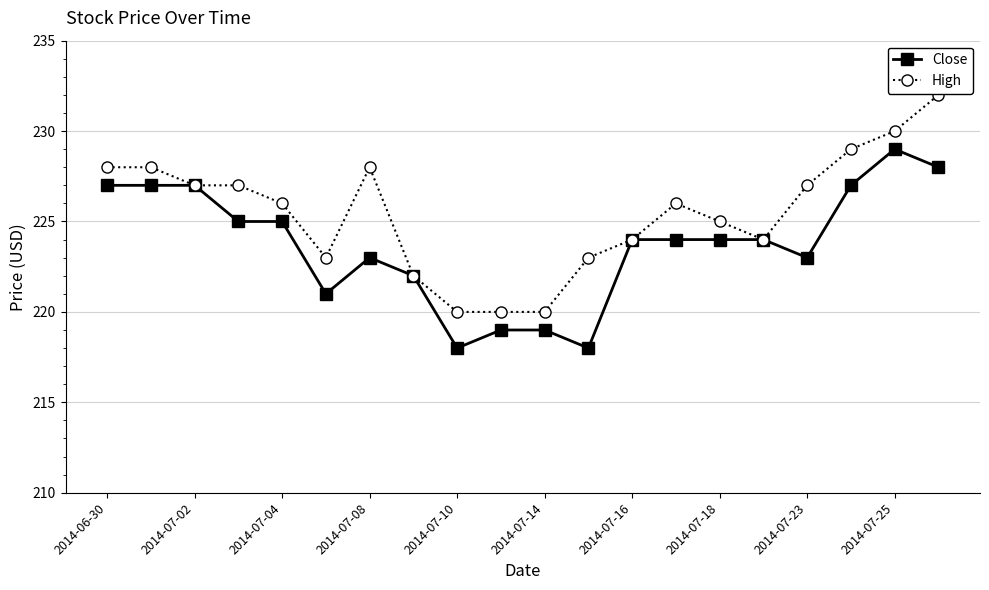

Which series has the largest total across all categories?

High